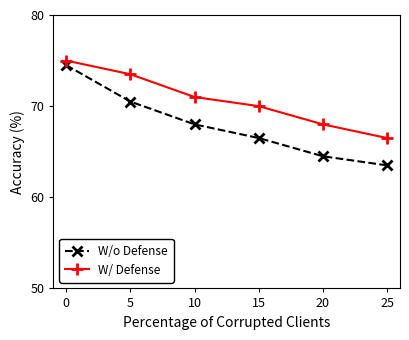

List the labels in order of W/ Defense value, largest first.

0, 5, 10, 15, 20, 25